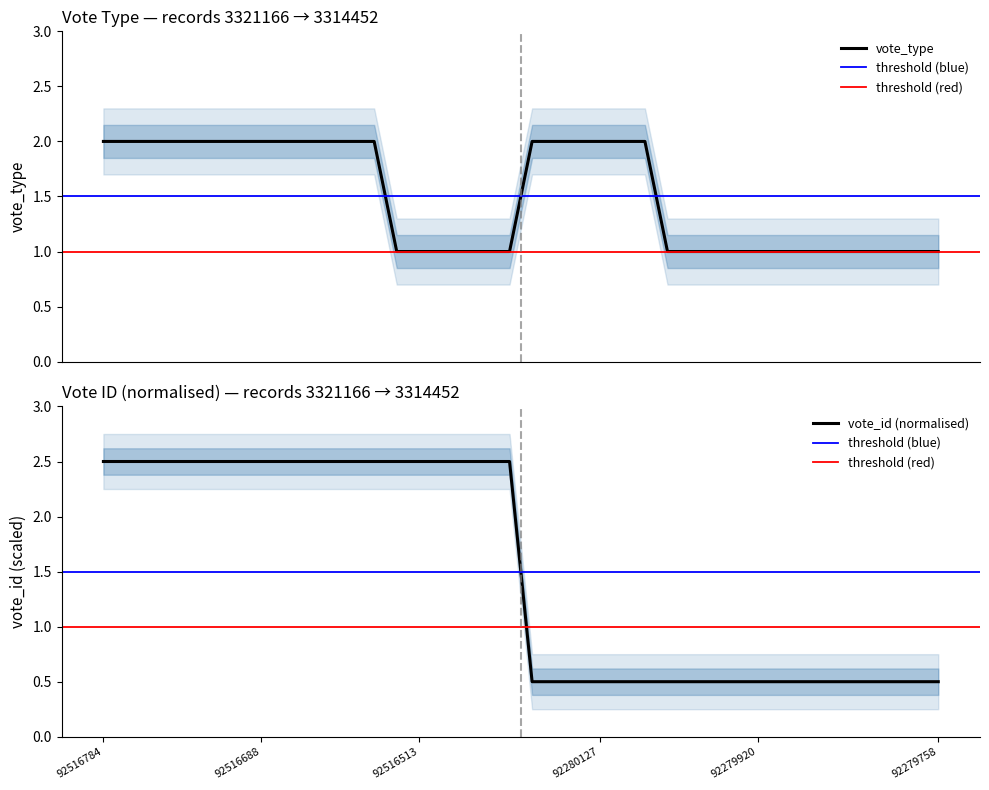

The value at 92516711 is 3. True or false?

False